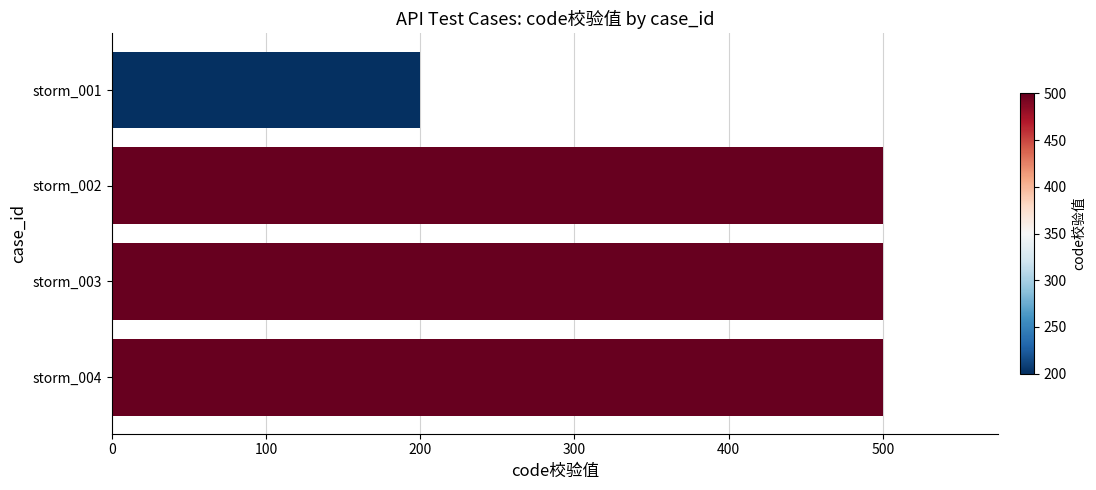

Which has a higher value, storm_001 or storm_004?

storm_004